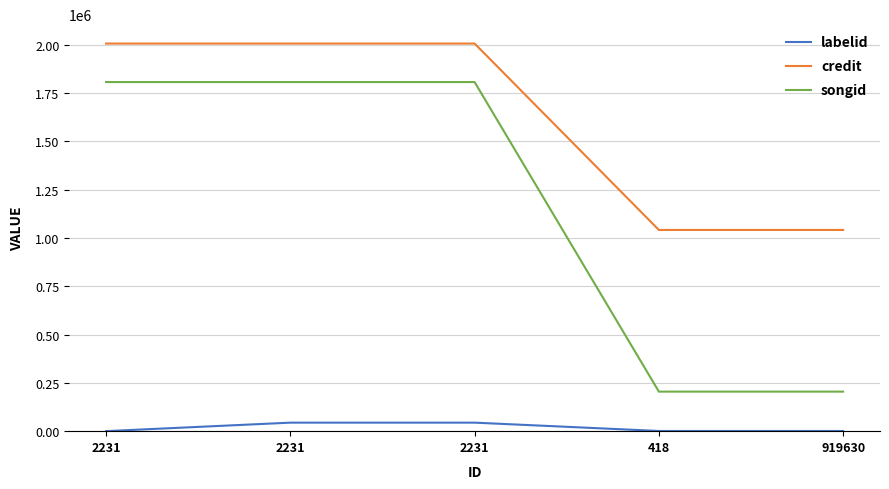

The value of songid at 418 is 349916. True or false?

False